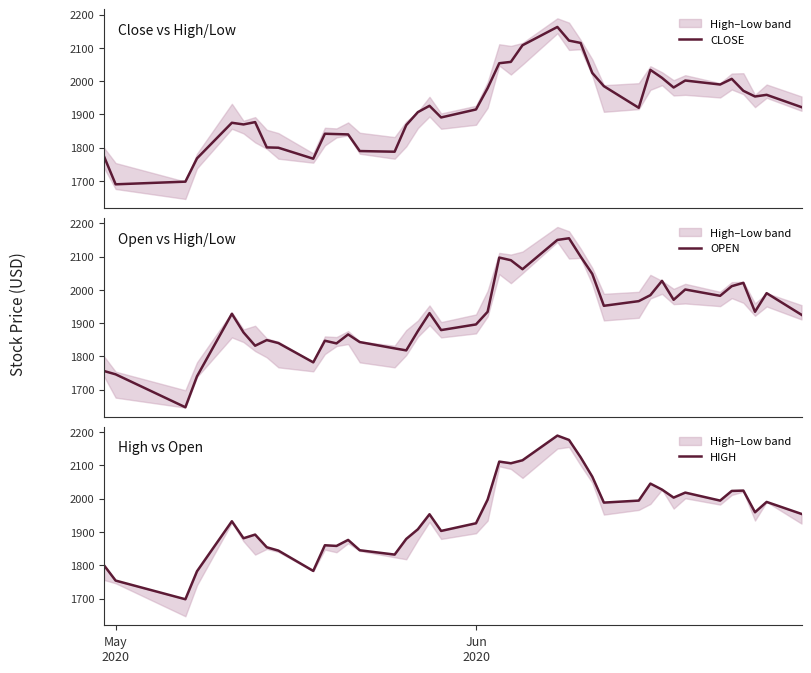

What is the greatest value displayed?

2189